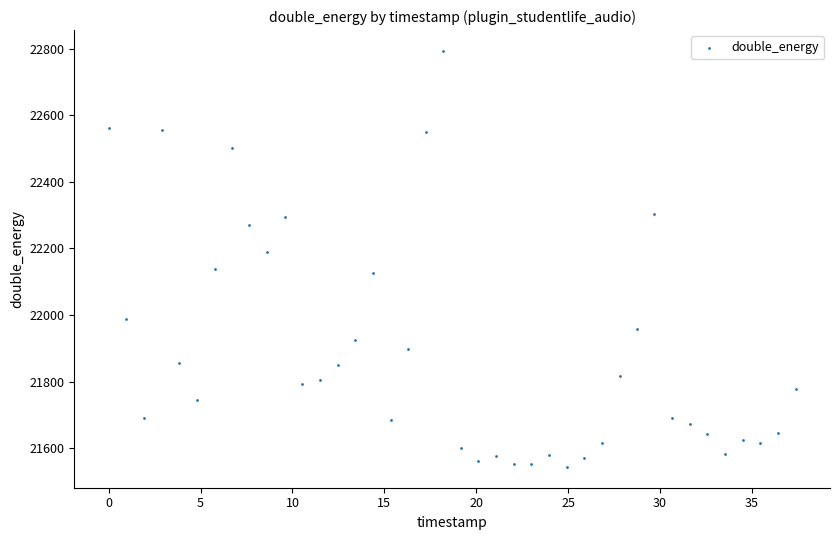

What is the range of Y values (max minus min)?

1249